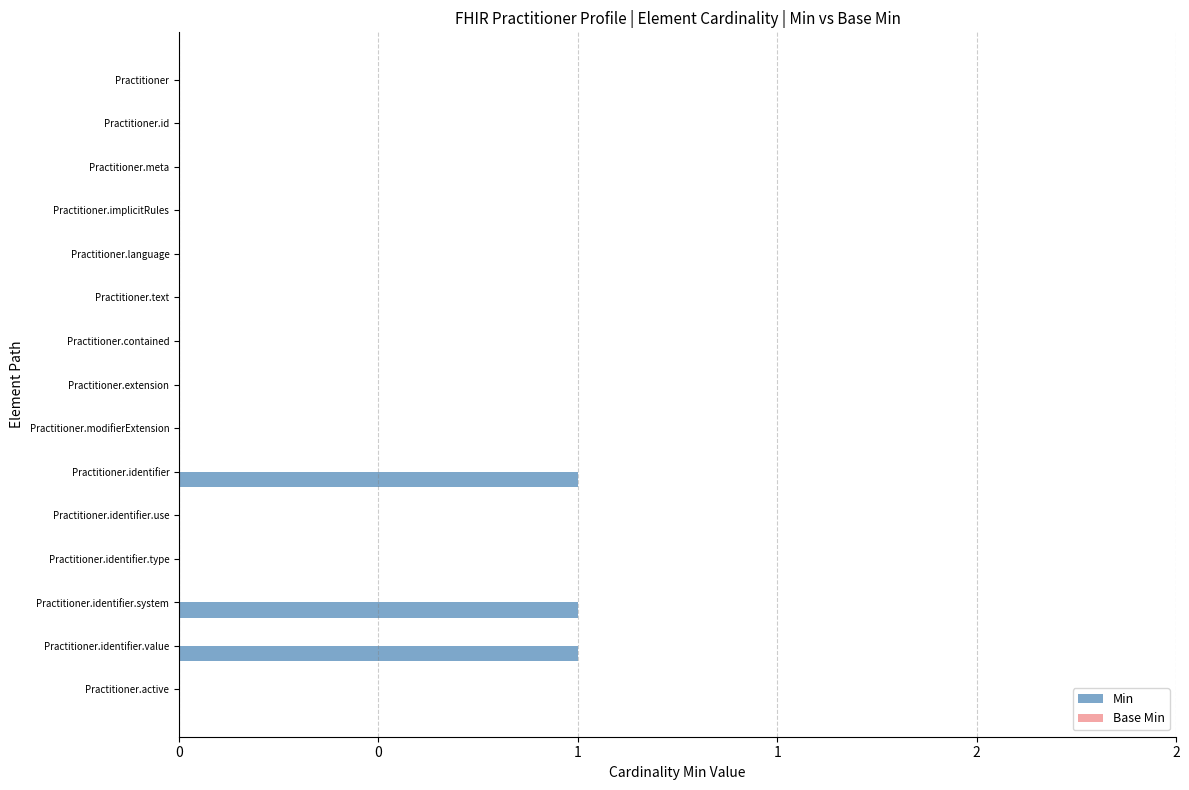

Are the bars horizontal?

Yes